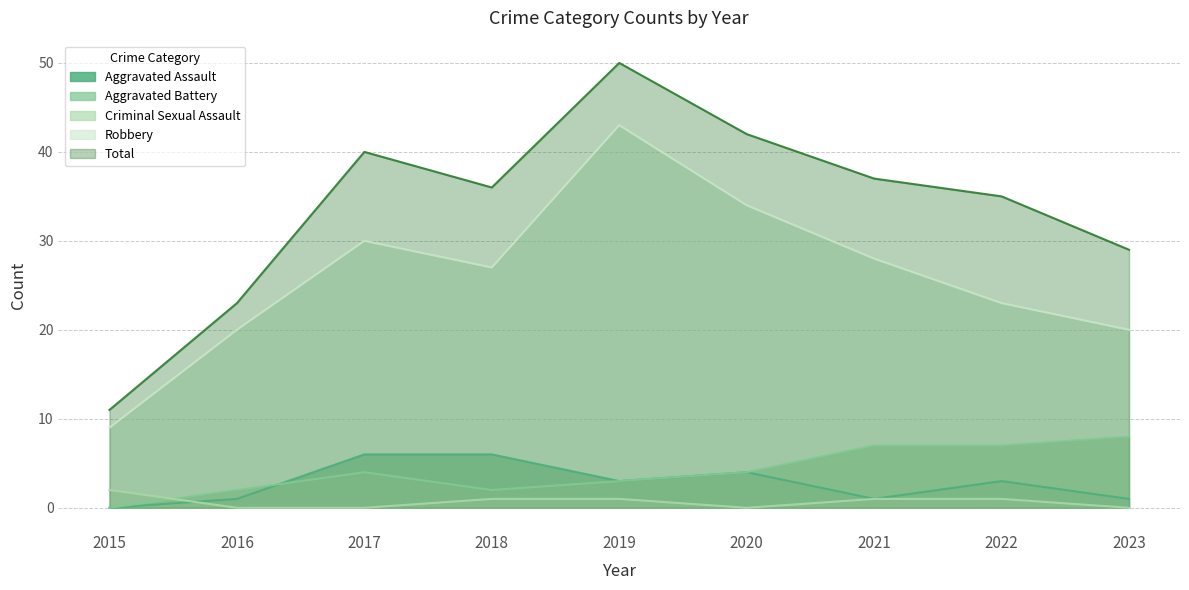

True or false: Criminal Sexual Assault and Total cross at least once.

False